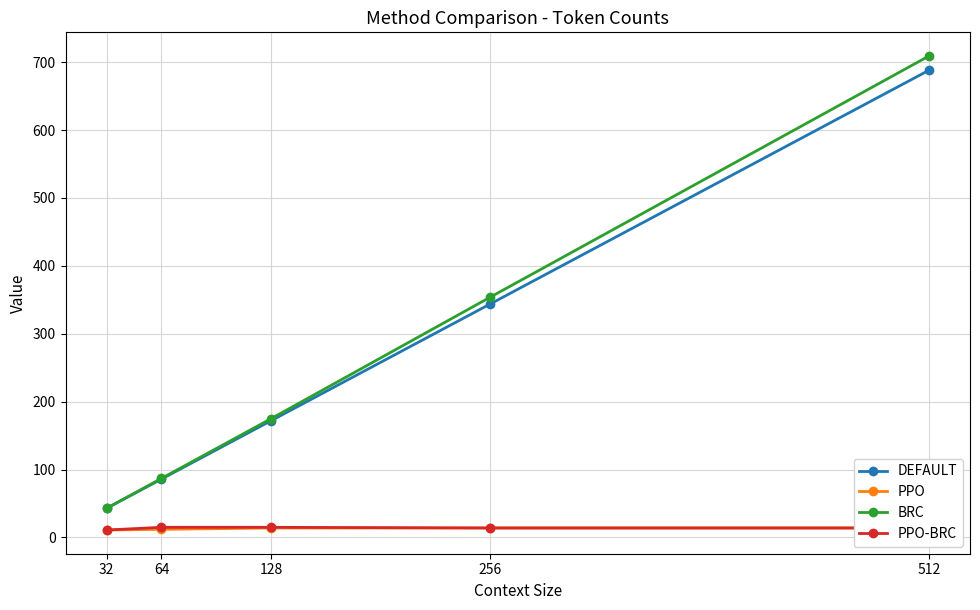

What is the value of the BRC point at the 4th from the left?

354